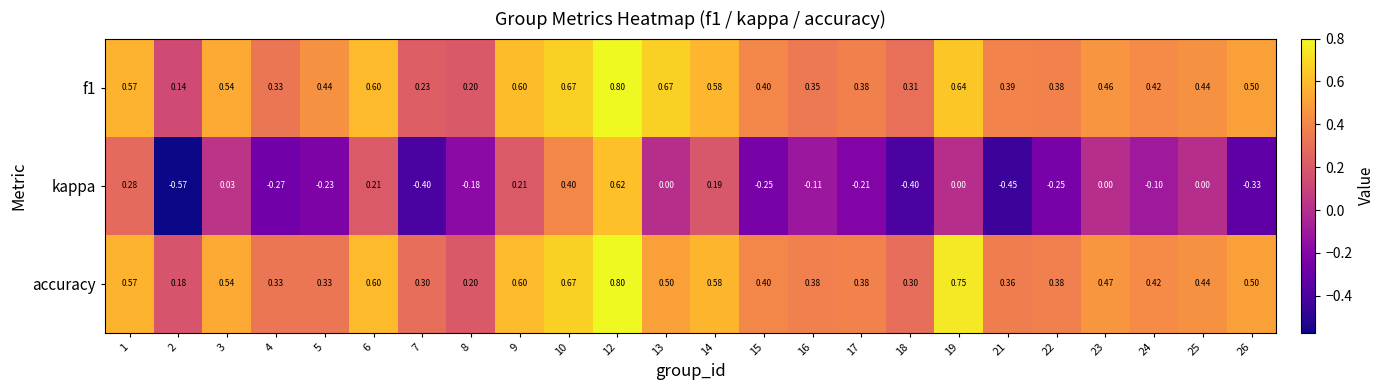

Which series changed the most between 14 and 25?

kappa